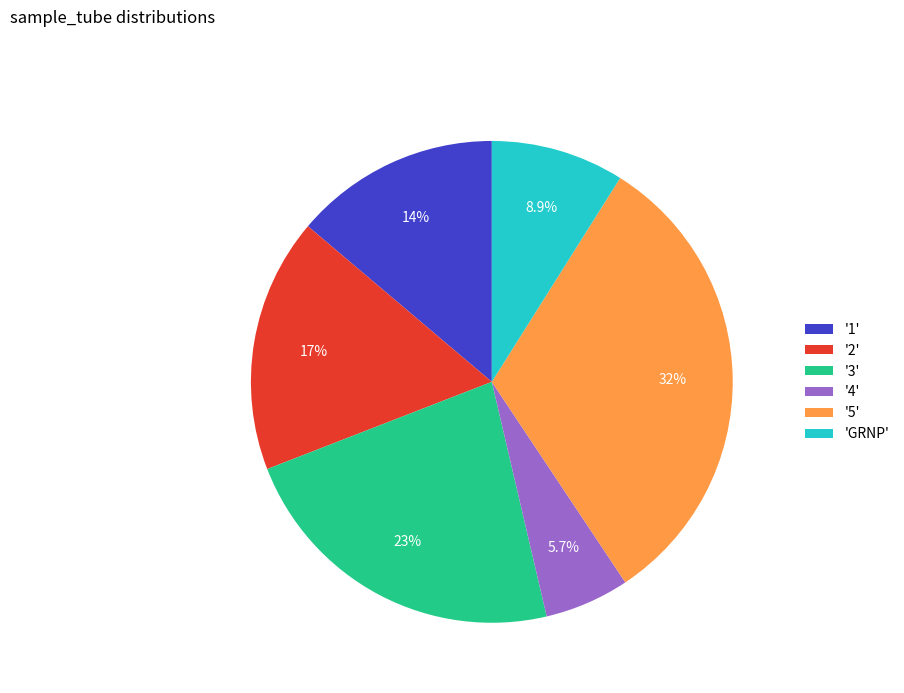

Is there a majority slice in this chart?

No